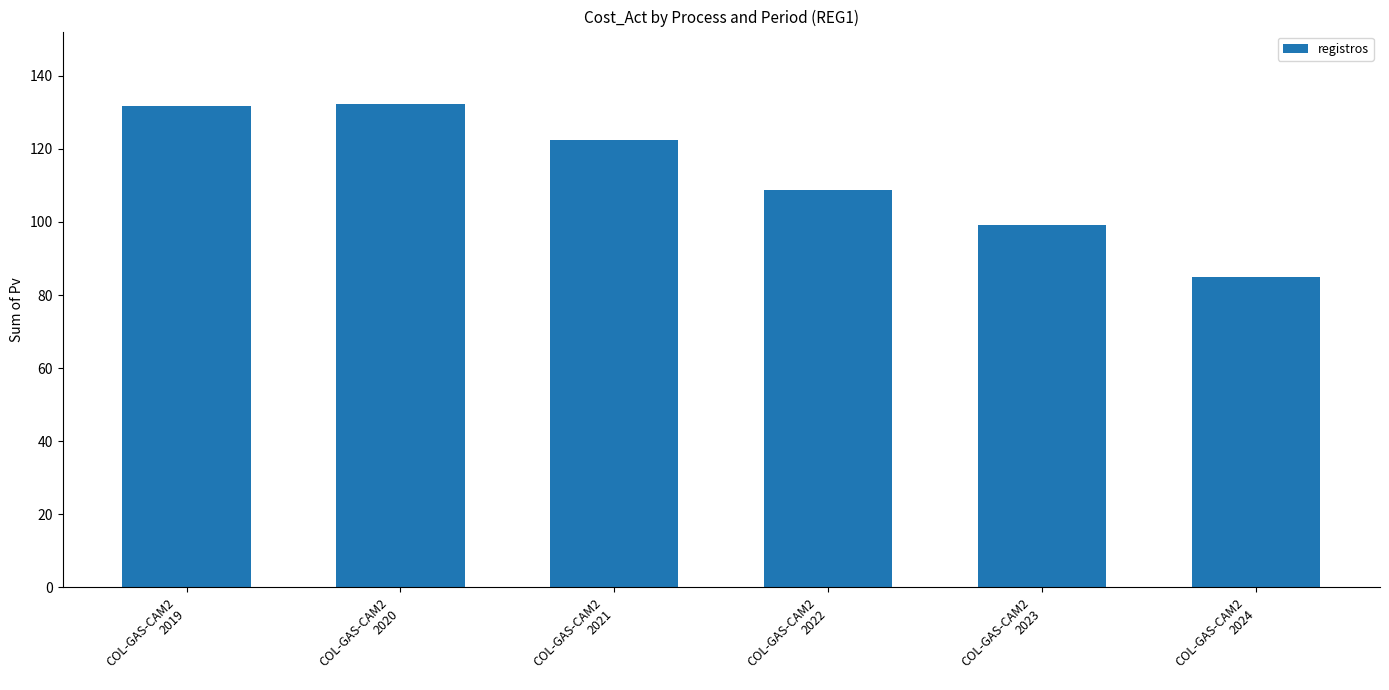

What is the sum of all values?

679.2